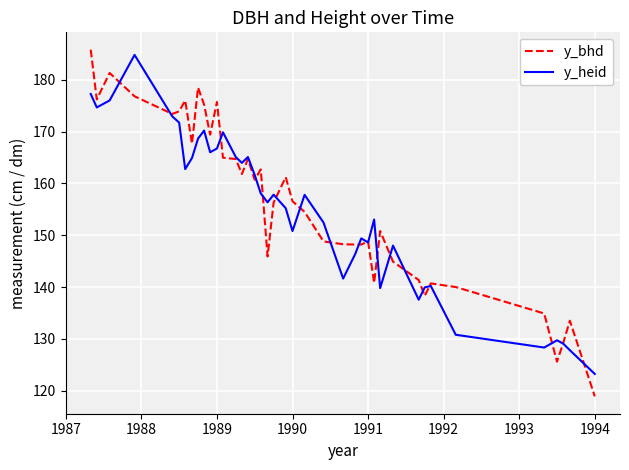

What is the smallest value displayed?

118.9